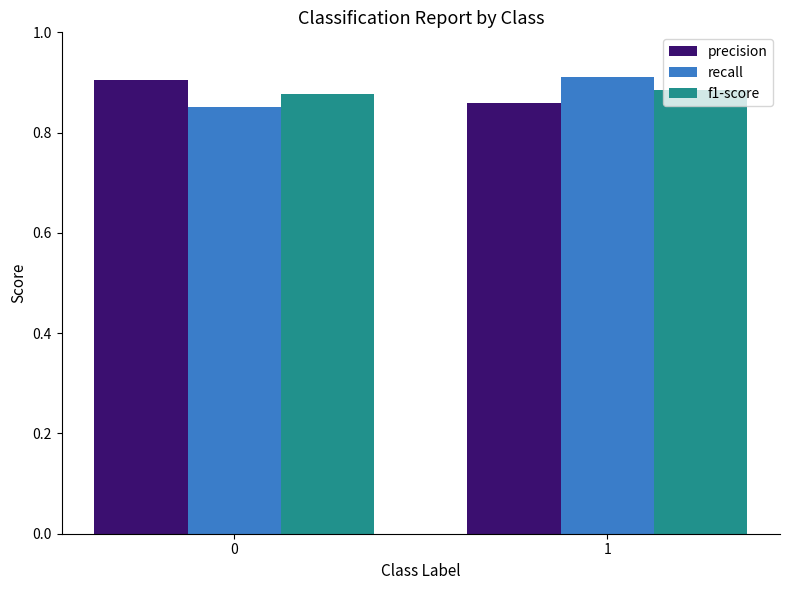

What is the total value across all series at 1?

2.7